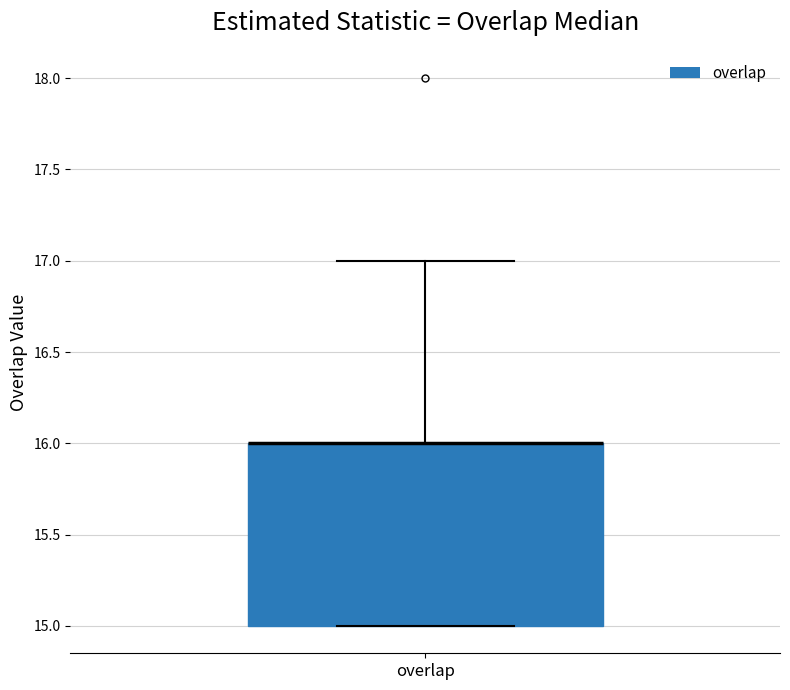

Transcribe this box plot: give where the median line is, the range the box spans, and where the two whiskers end, as read against the y-axis. The values are not printed on the chart, so give them approximately, as read against the axis.

median 16 (drawn on the box's upper edge), box 15 to 16, whiskers 15 to 17